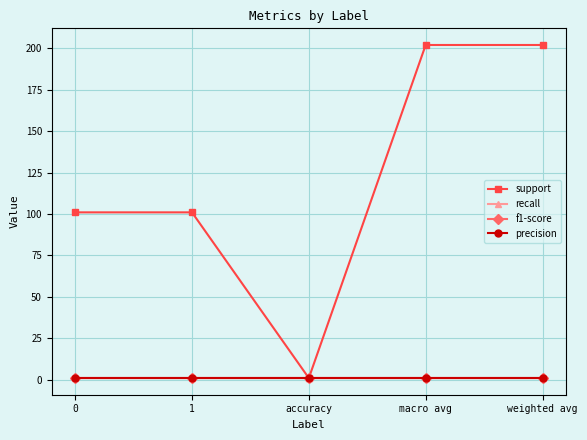

Is it true that recall equals 1 at weighted avg?

True